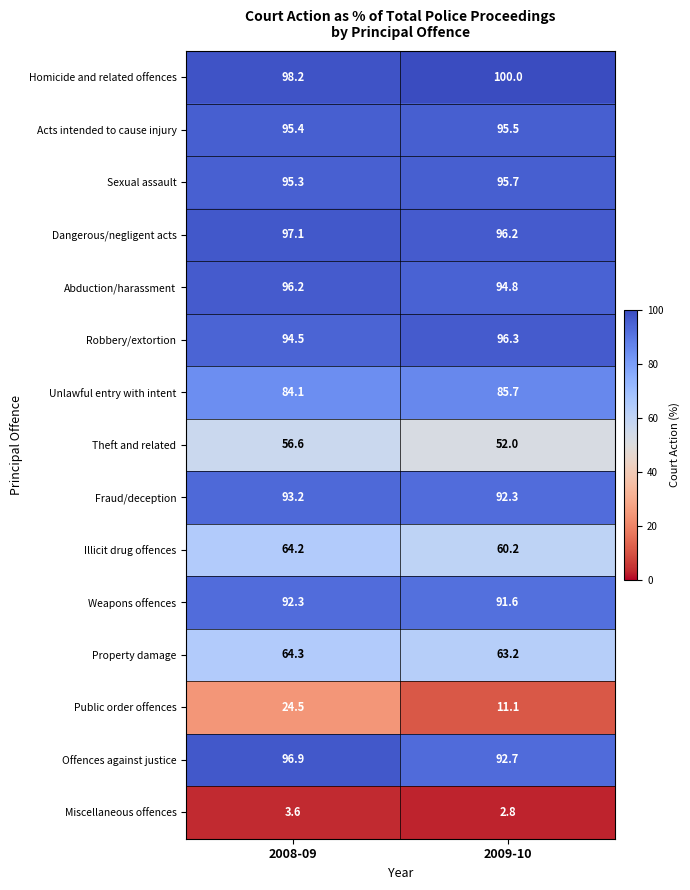

At which label is Property damage closest to 63?

2009-10